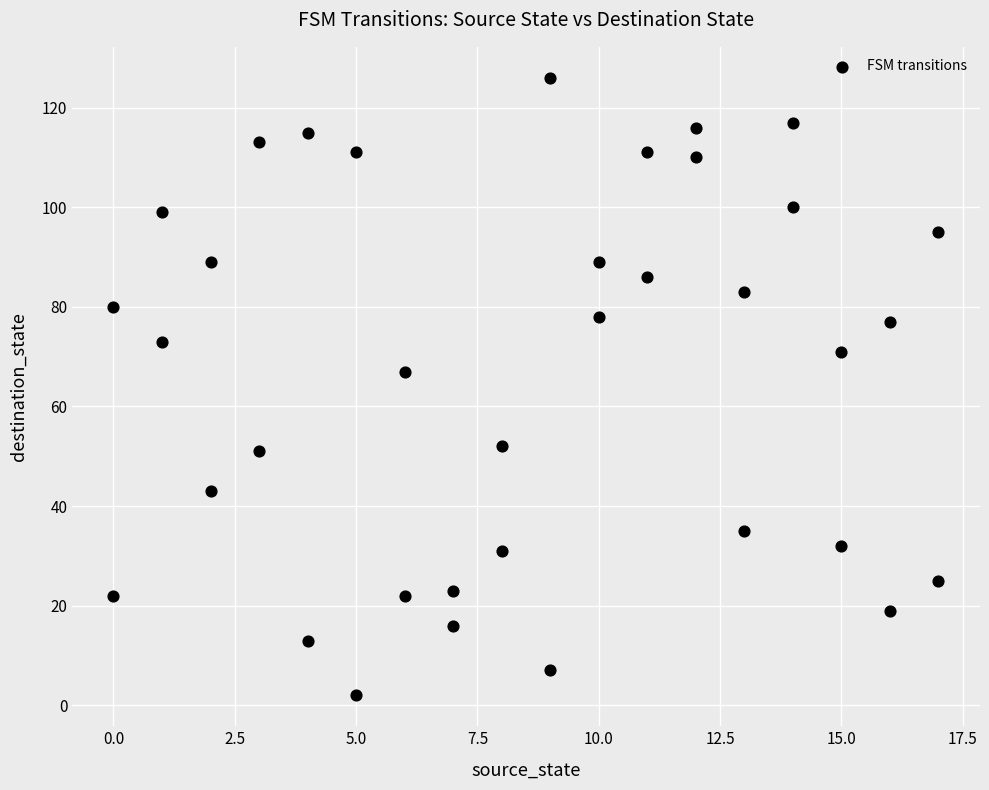

What Y value in the scatter plot is closest to 64?

67